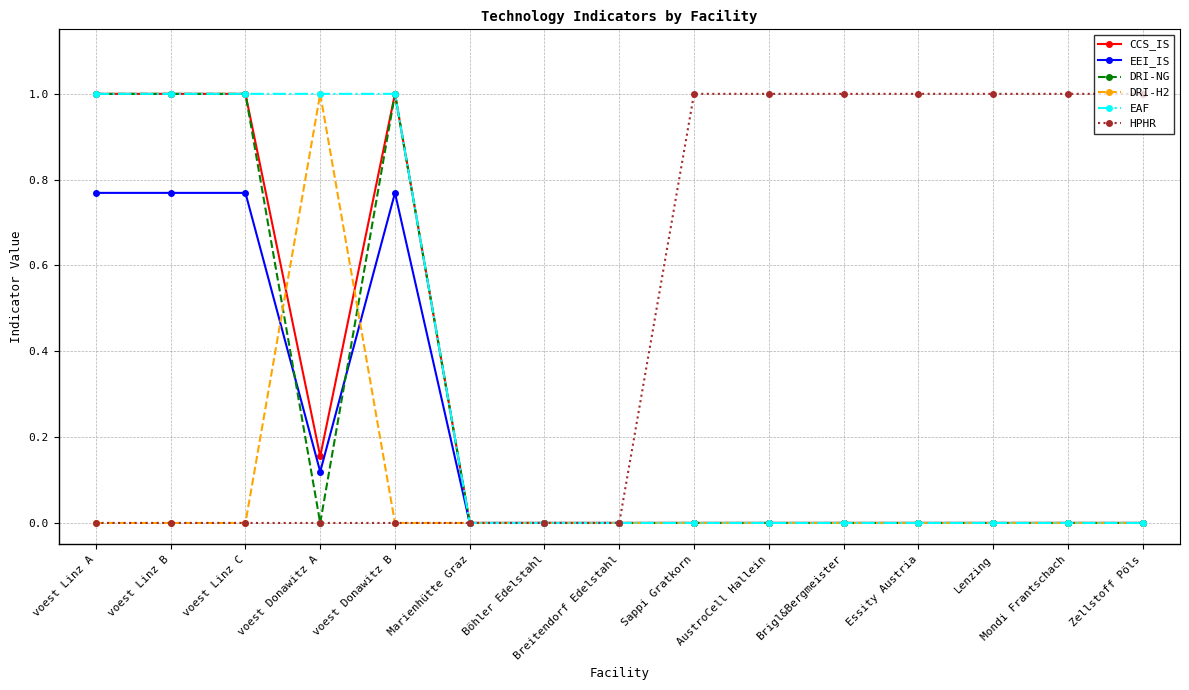

How many categories are shown in the chart?

15